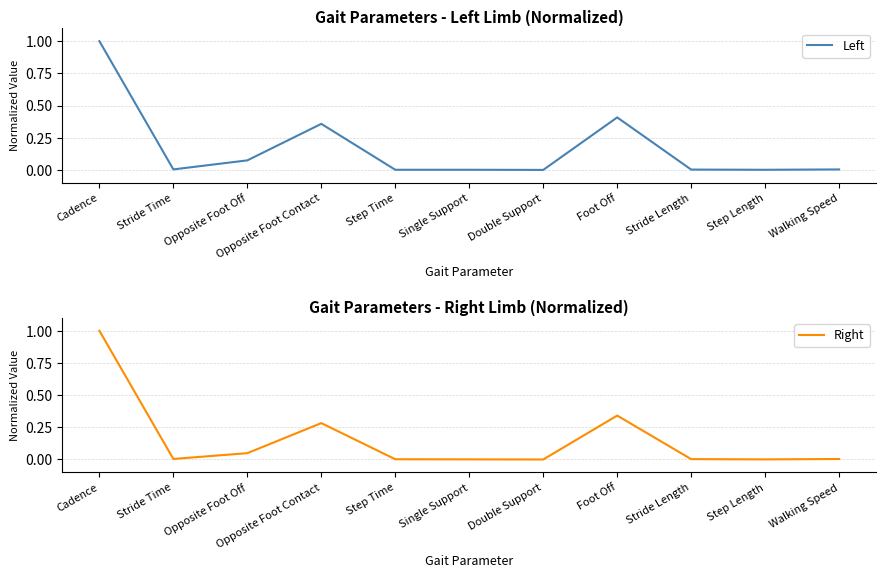

At which category is the sum across all series the highest?

Cadence